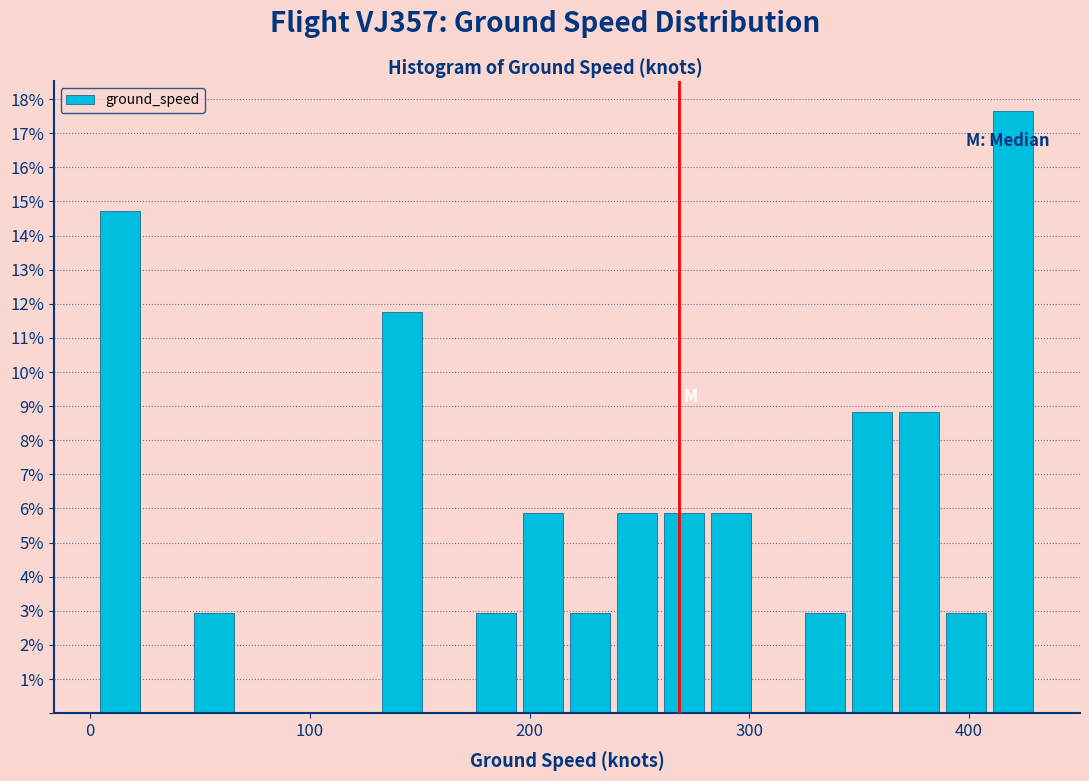

Around what value on the x-axis is the tallest bar? Give the approximate position of its centre, as read against the axis.

420